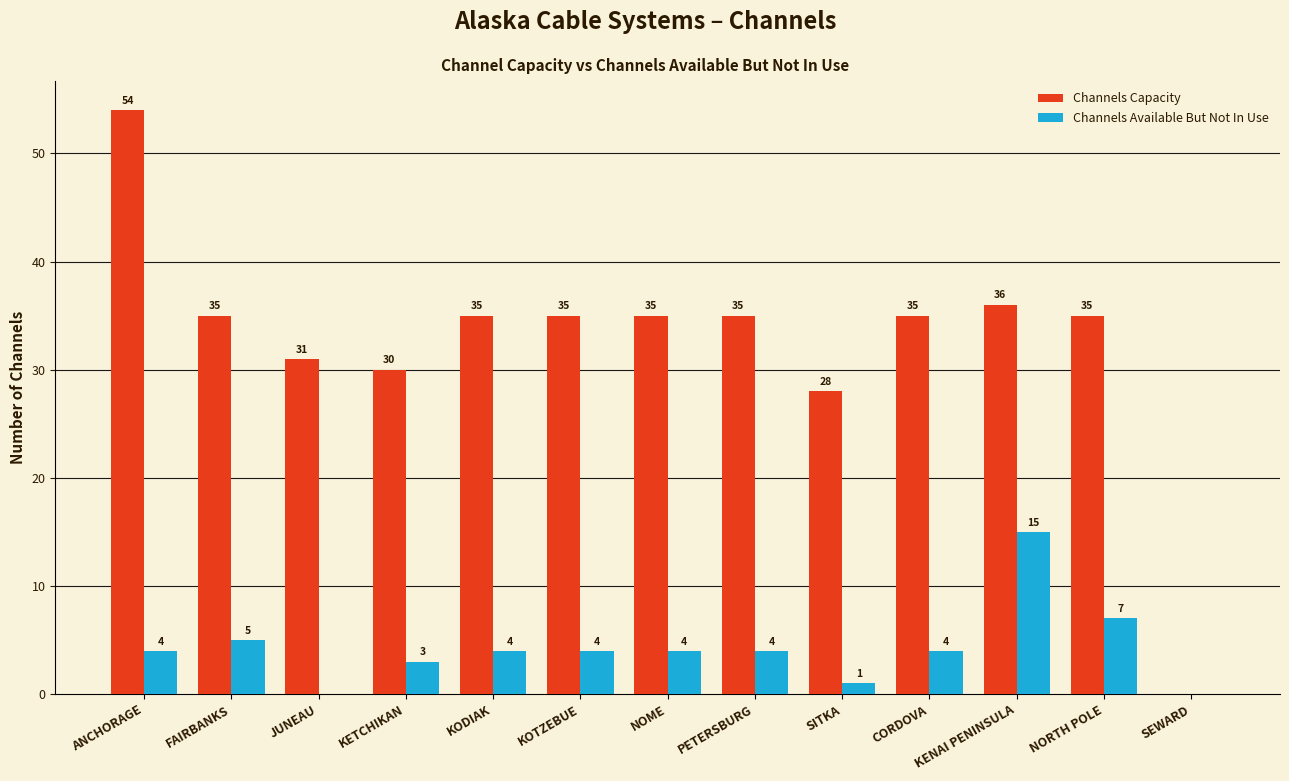

At which category is the sum across all series the highest?

ANCHORAGE